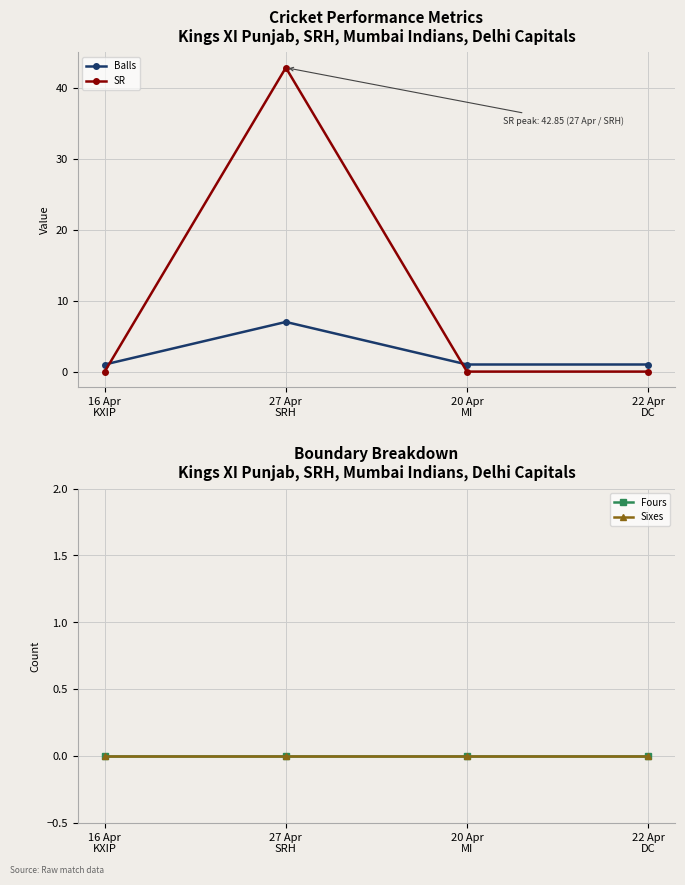

What are all the series names shown in the legend?

Balls, SR, Fours, Sixes